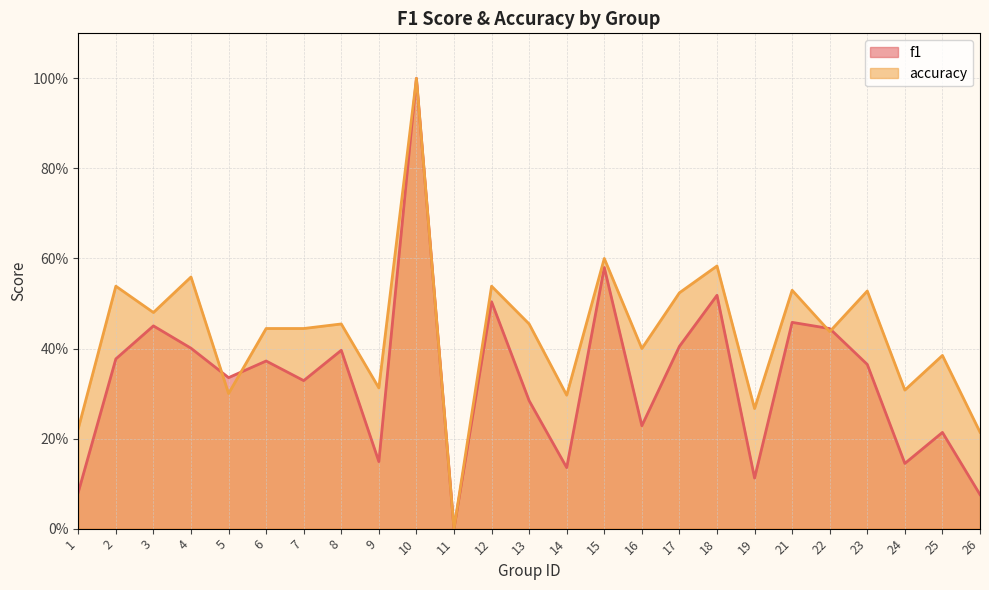

After their last crossing, which series has the higher values: accuracy or f1?

accuracy